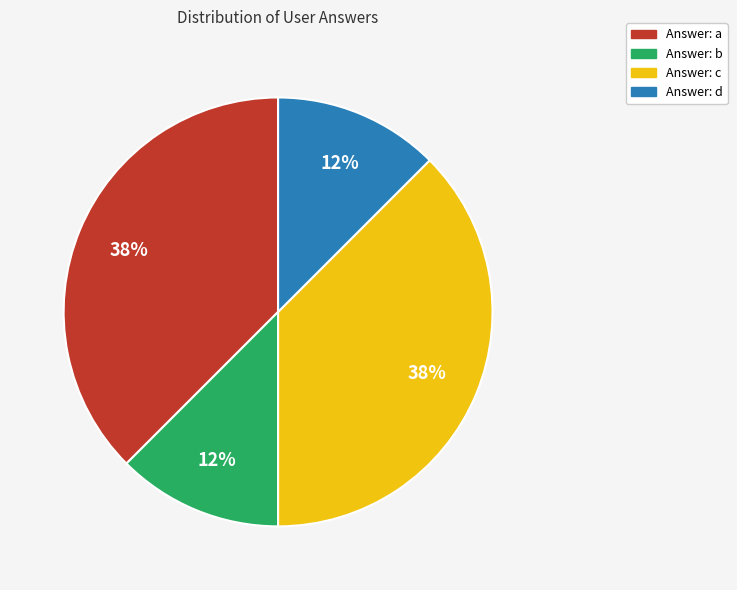

To the nearest percent, what is the average slice percentage?

25%